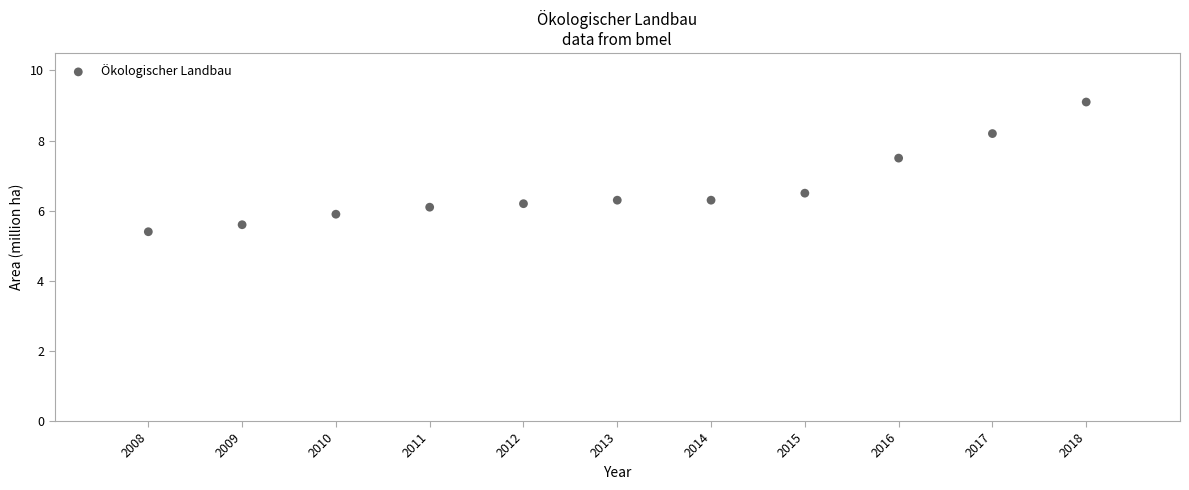

What is the range of Y values (max minus min)?

3.7